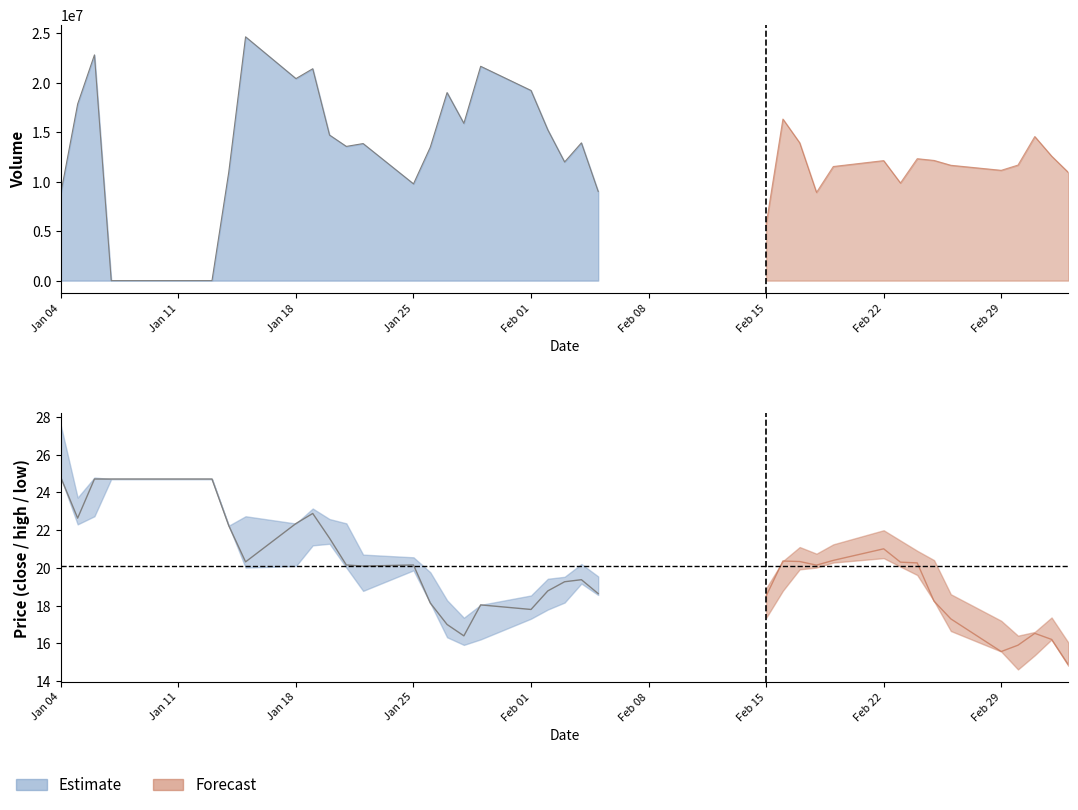

Rank the series by their maximum value, from highest to lowest.

volume, high, close, low